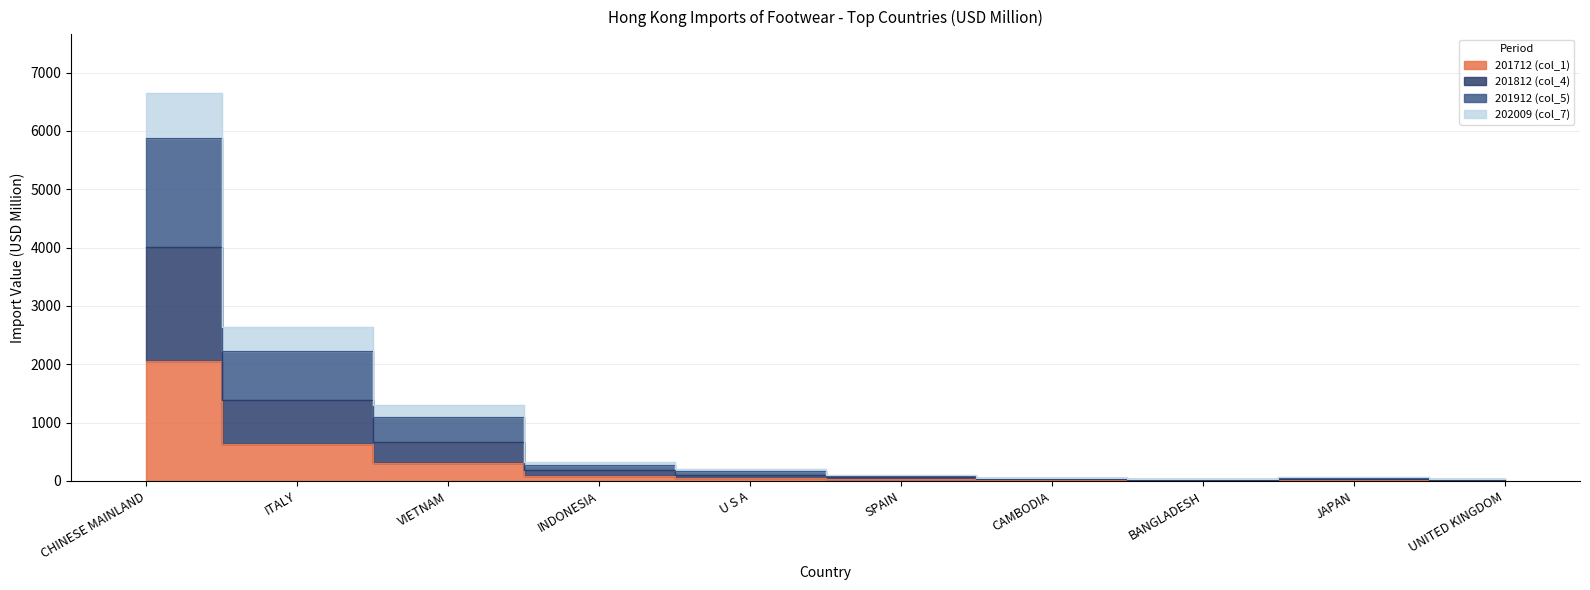

What is the average value of the 201912 (col_5) series?

1143.3